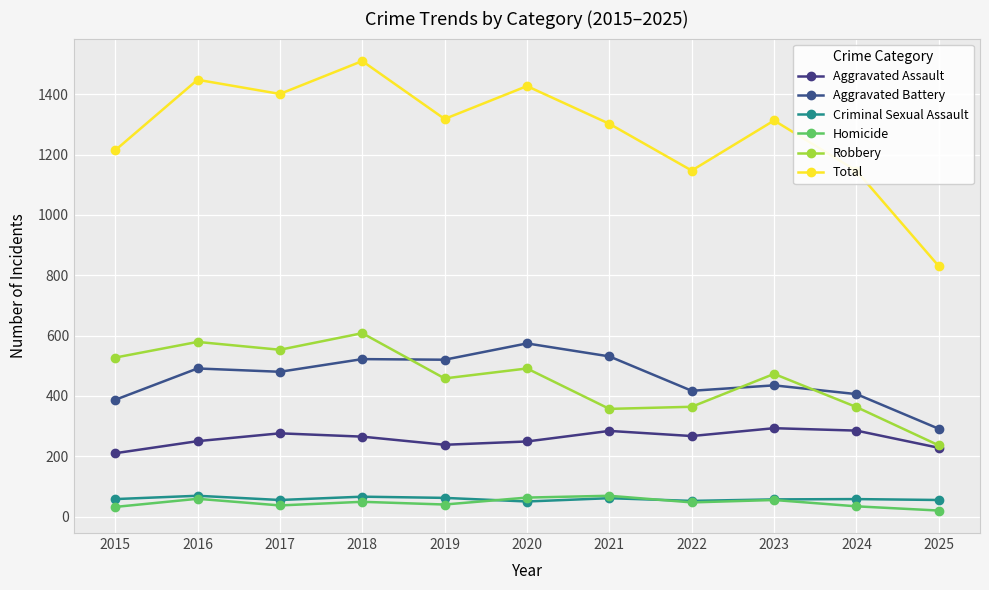

How many lines are shown in the chart?

6